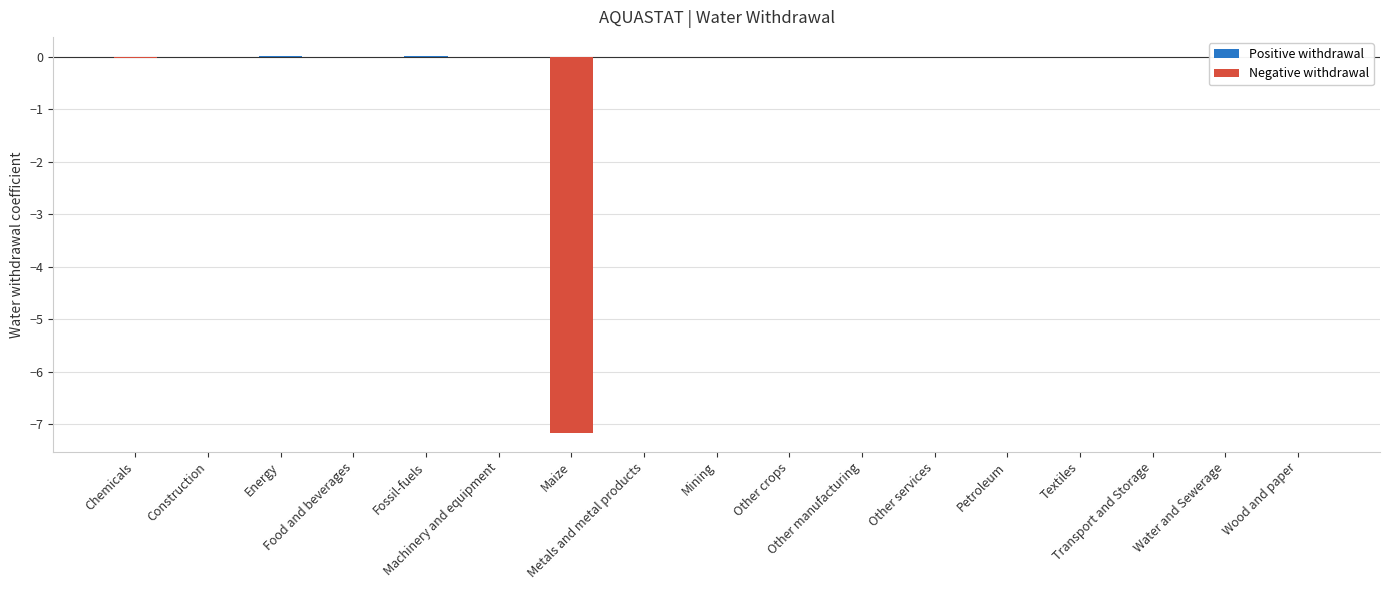

The value of Positive withdrawal at Wood and paper is -0.0. True or false?

False